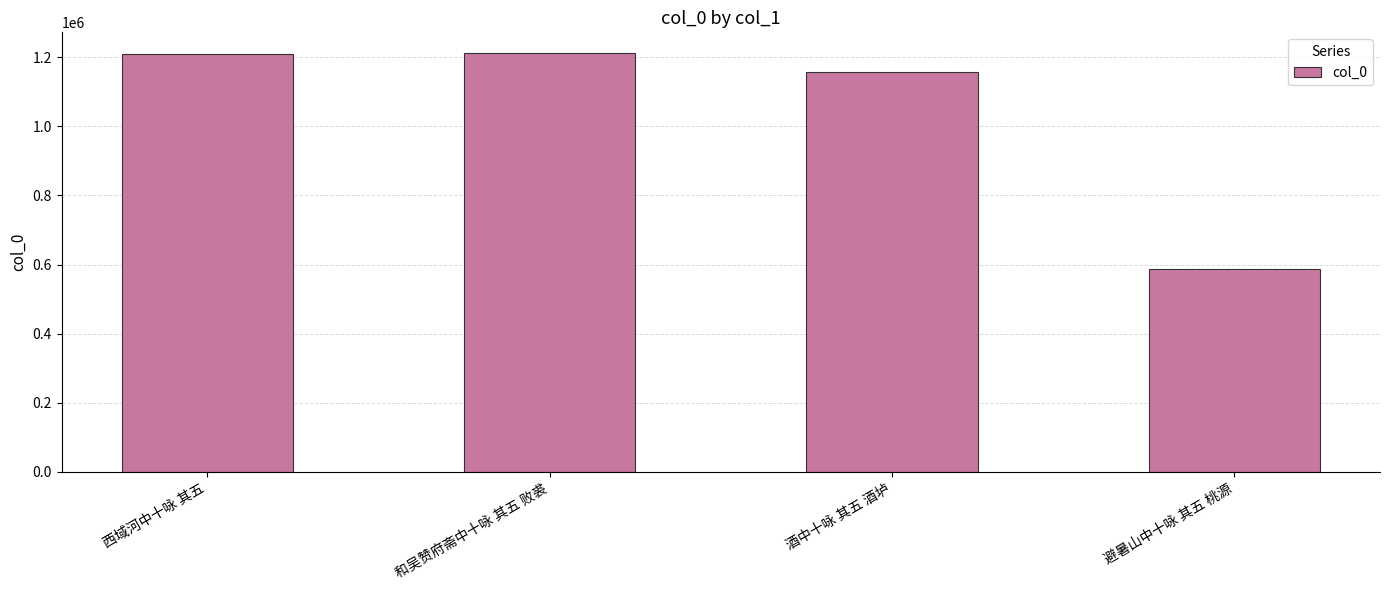

Which label corresponds to the smallest value in the chart?

避暑山中十咏 其五 桃源